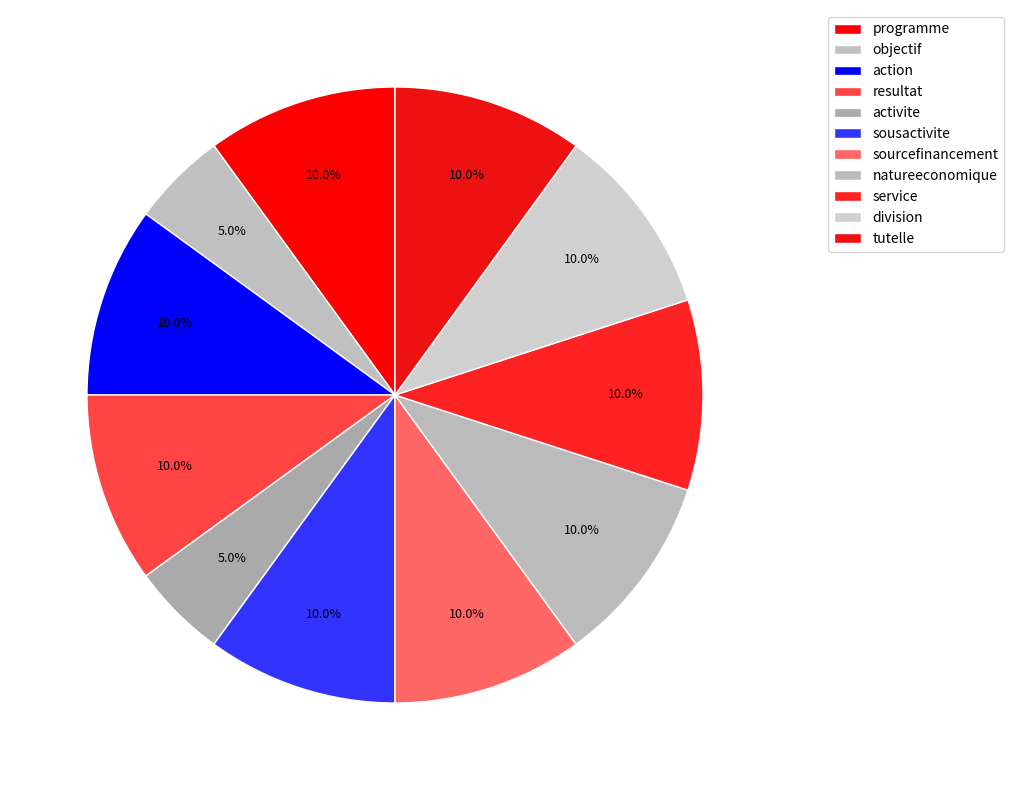

Count the number of slices in the pie.

11